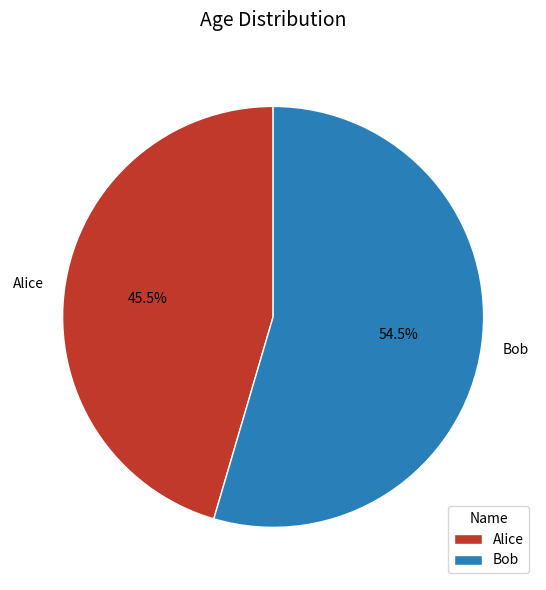

To the nearest percent, what is the average slice percentage?

50%